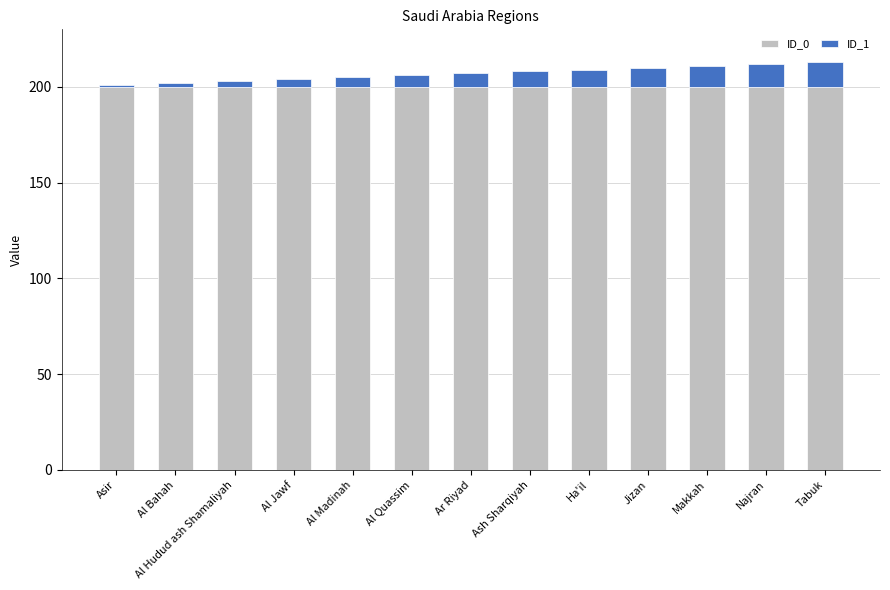

How many bars are there in total?

13